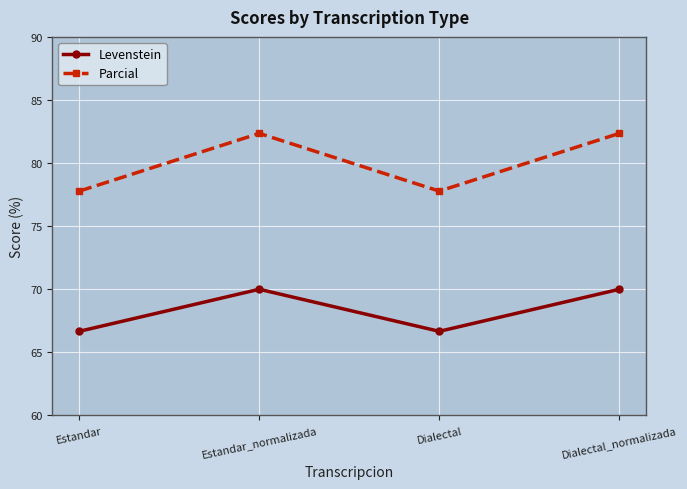

Reading left to right, what are all the values shown in this chart?

Levenstein: 66.7	70.0	66.7	70.0
Parcial: 77.8	82.4	77.8	82.4